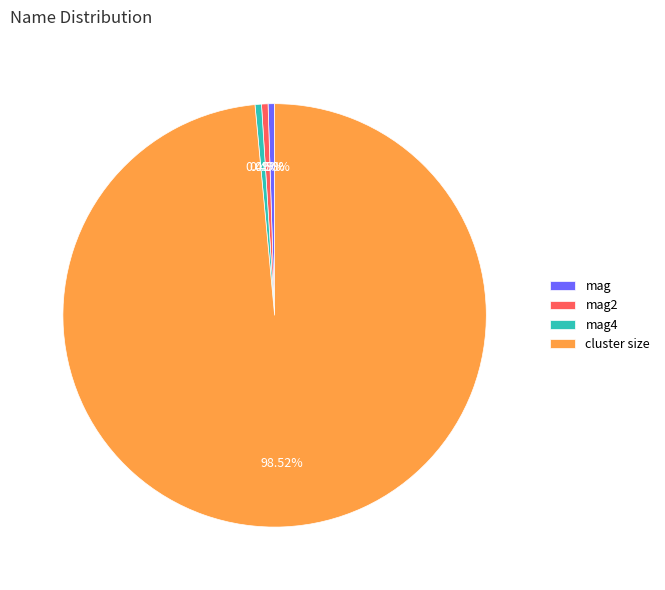

What is the largest slice in the pie chart?

cluster size